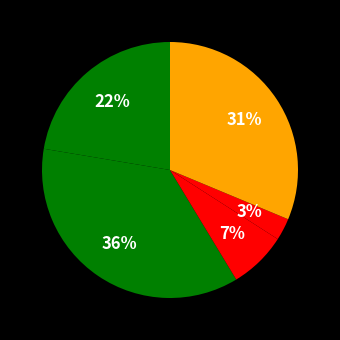

How many segments does this pie chart have?

5